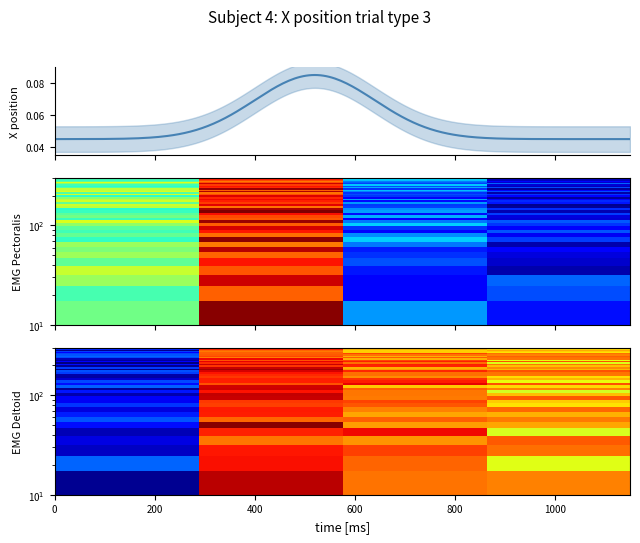

Count the number of values greater than 1.

2